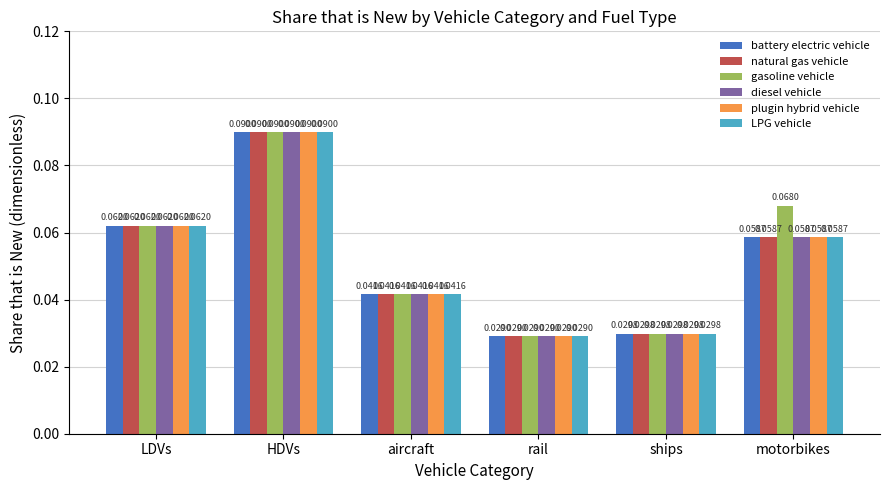

What position from the right is aircraft?

4